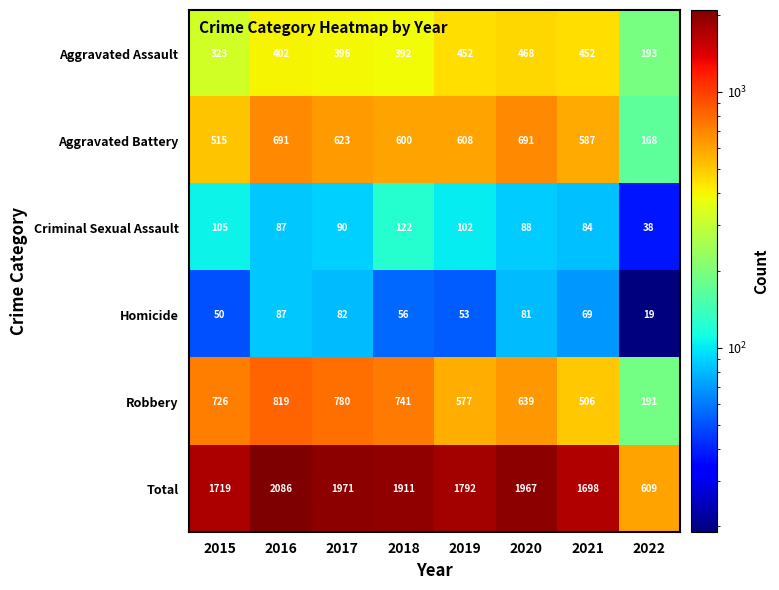

What value does the Total series have at 2015?

1719